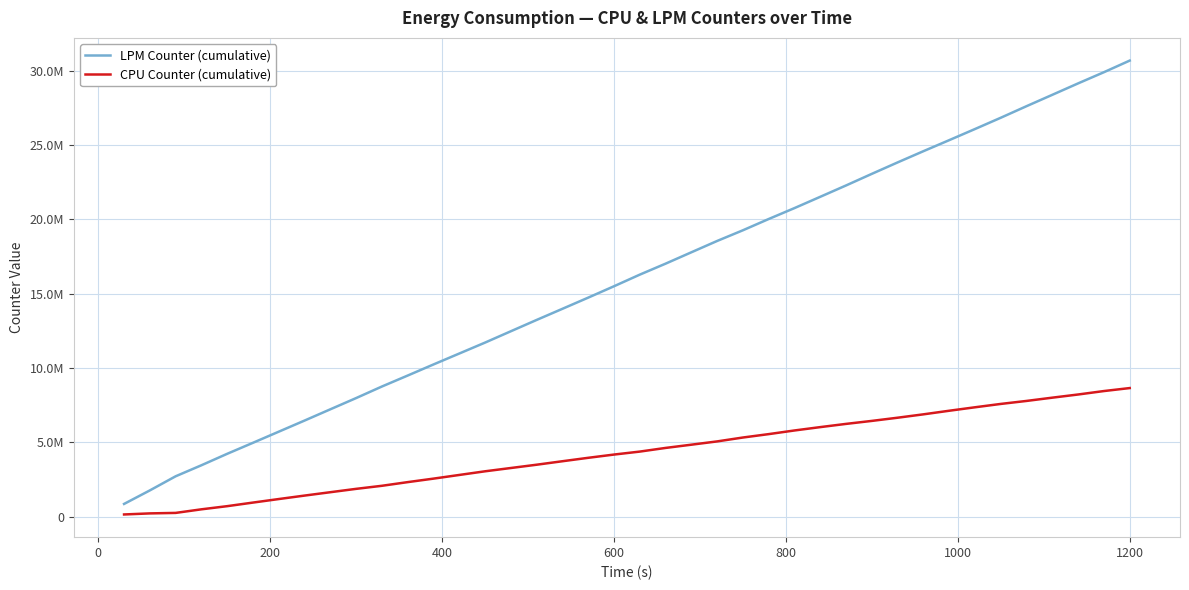

Does the chart have visible grid lines?

Yes